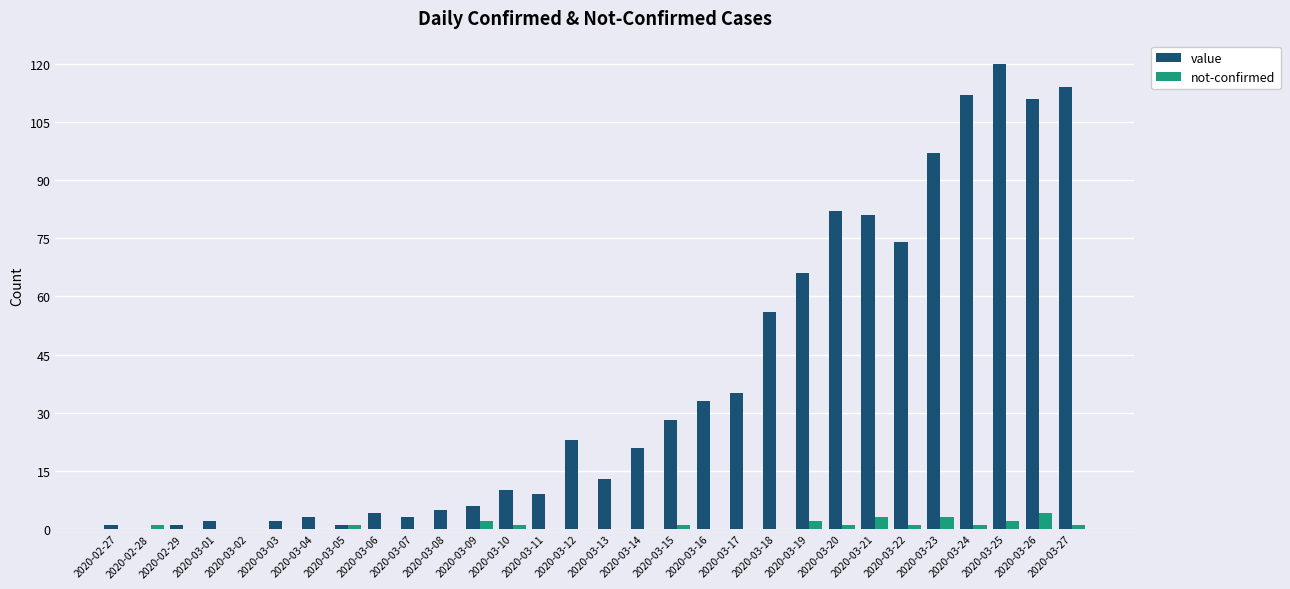

What is the sum of all not-confirmed values?

24